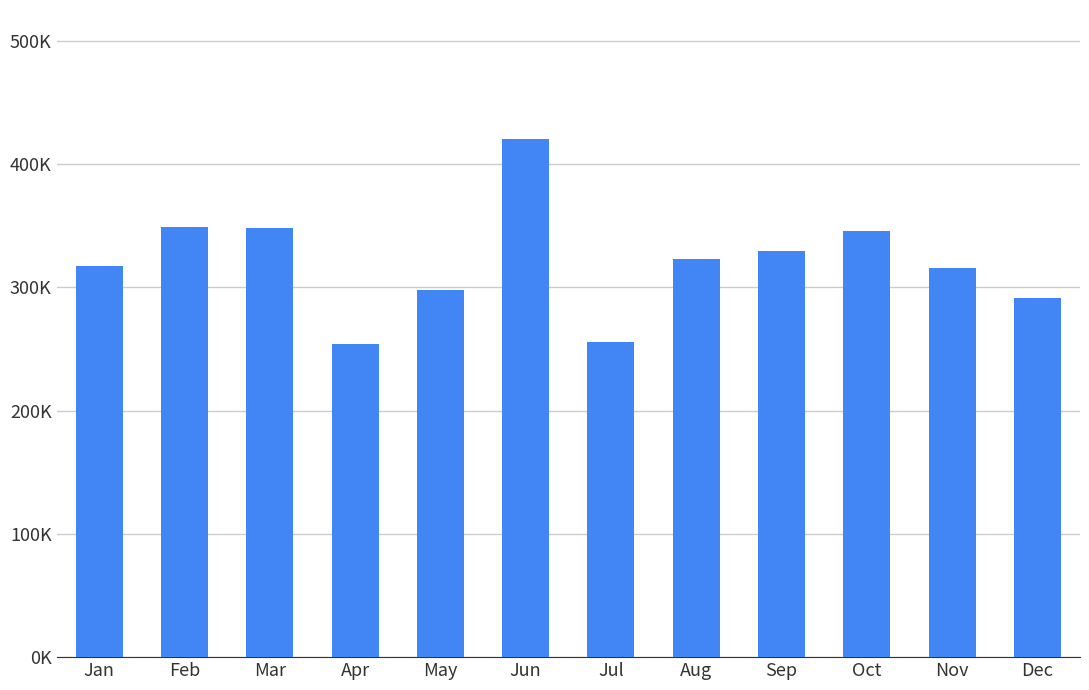

Which has a higher value, Jun or Apr?

Jun